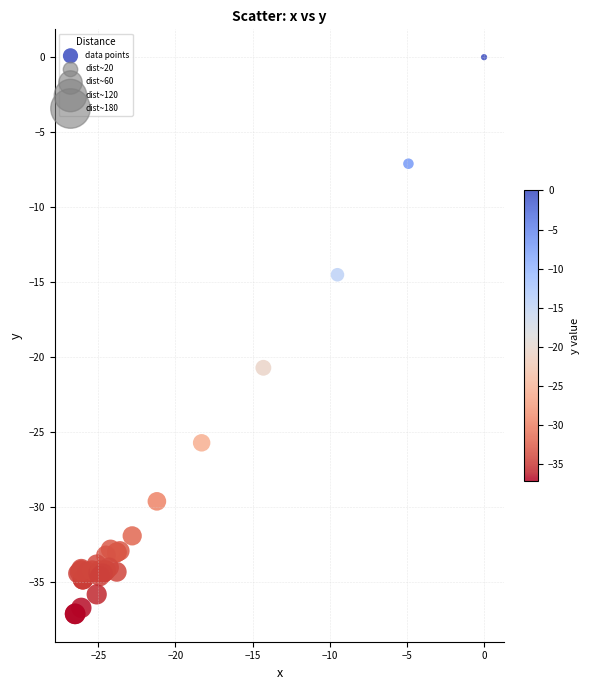

What Y value in the scatter plot is closest to -18?

-20.7